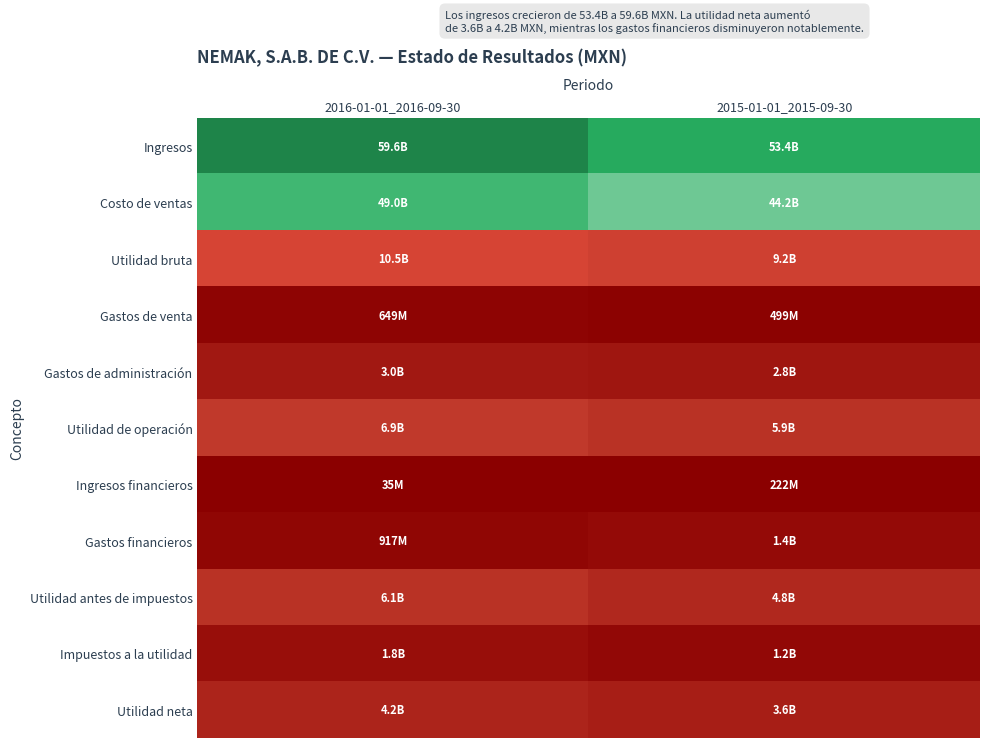

Reading left to right, extract all data points from this chart.

Ingresos: 2016-01-01_2016-09-30=59564831000	2015-01-01_2015-09-30=53358665000
Costo de ventas: 2016-01-01_2016-09-30=49034693000	2015-01-01_2015-09-30=44153824000
Utilidad bruta: 2016-01-01_2016-09-30=10530138000	2015-01-01_2015-09-30=9204841000
Gastos de venta: 2016-01-01_2016-09-30=649466000	2015-01-01_2015-09-30=498697000
Gastos de administración: 2016-01-01_2016-09-30=2967624000	2015-01-01_2015-09-30=2793433000
Utilidad de operación: 2016-01-01_2016-09-30=6926955000	2015-01-01_2015-09-30=5938189000
Ingresos financieros: 2016-01-01_2016-09-30=34846000	2015-01-01_2015-09-30=222201000
Gastos financieros: 2016-01-01_2016-09-30=917280000	2015-01-01_2015-09-30=1401480000
Utilidad antes de impuestos: 2016-01-01_2016-09-30=6079062000	2015-01-01_2015-09-30=4788922000
Impuestos a la utilidad: 2016-01-01_2016-09-30=1839223000	2015-01-01_2015-09-30=1196818000
Utilidad neta: 2016-01-01_2016-09-30=4239839000	2015-01-01_2015-09-30=3592104000